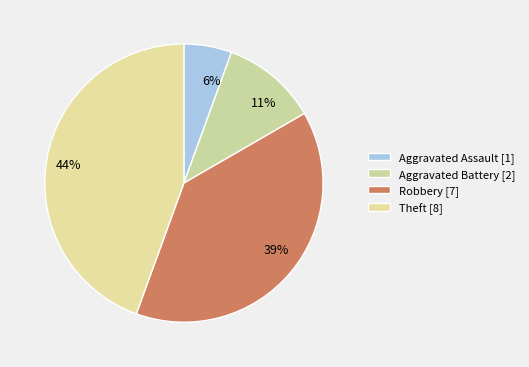

Does Theft represent more than half of the total?

No